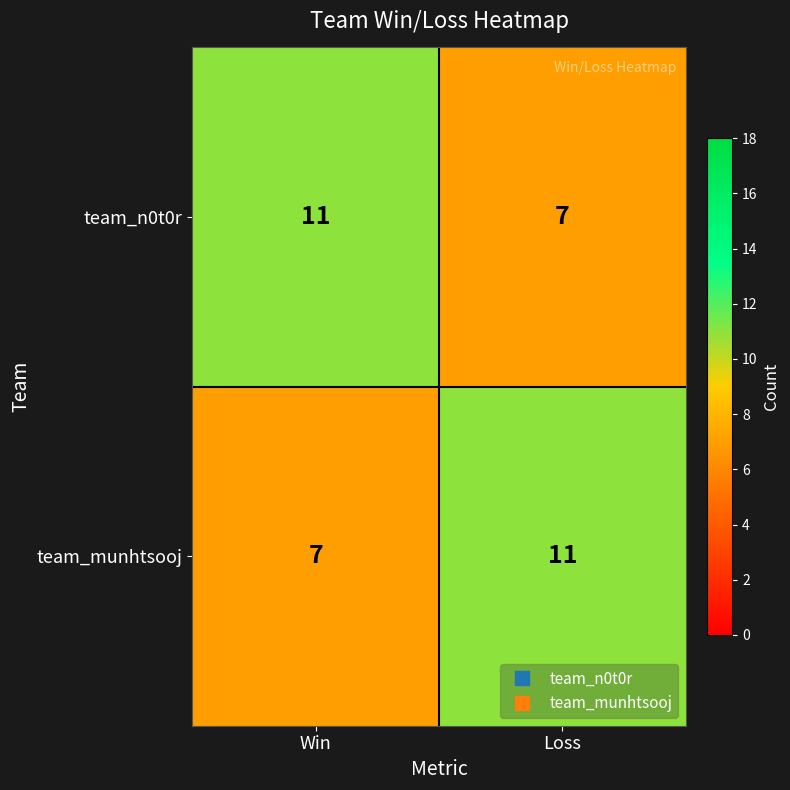

The value of team_n0t0r at Win is 11. True or false?

True